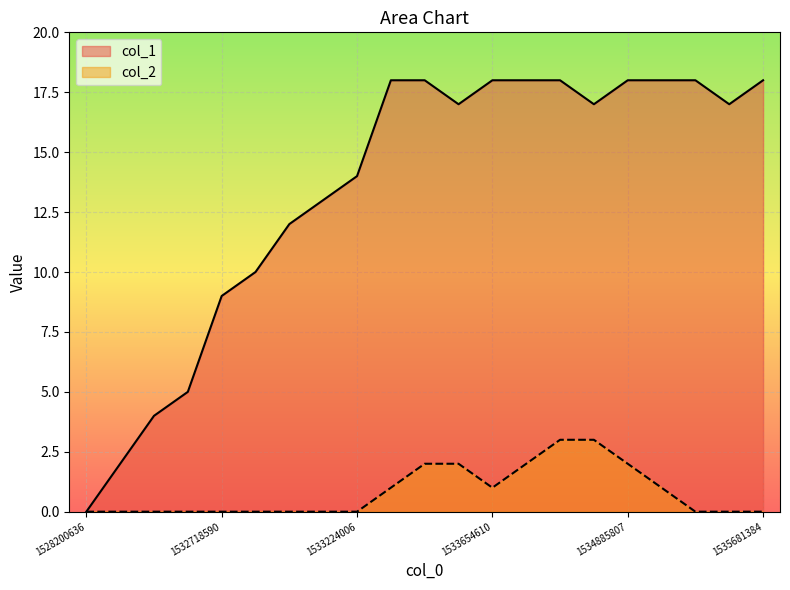

Which series has the largest total across all categories?

col_1